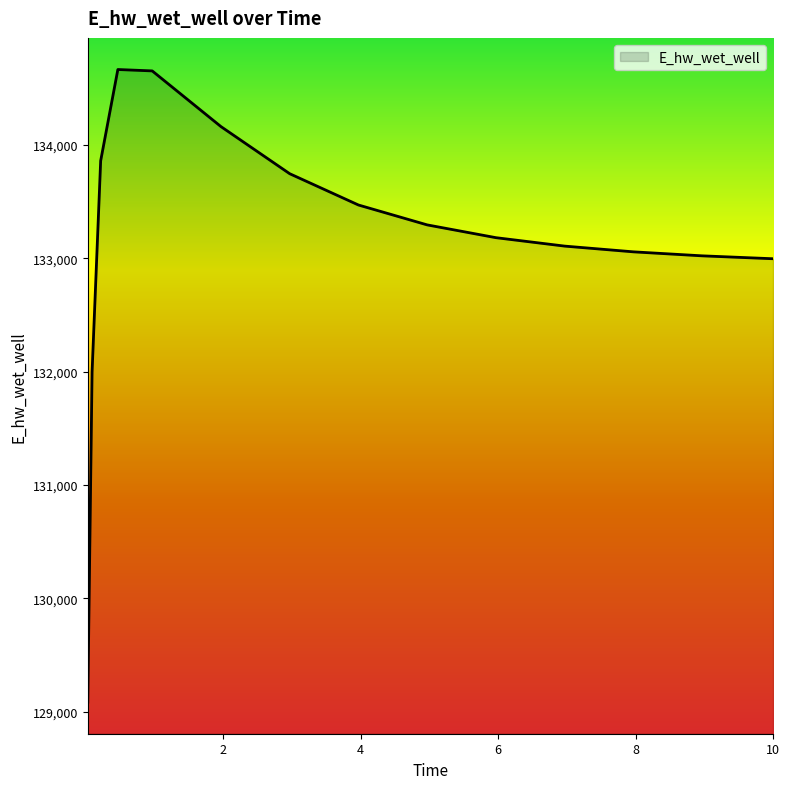

What is the maximum value shown in the chart?

134666.1